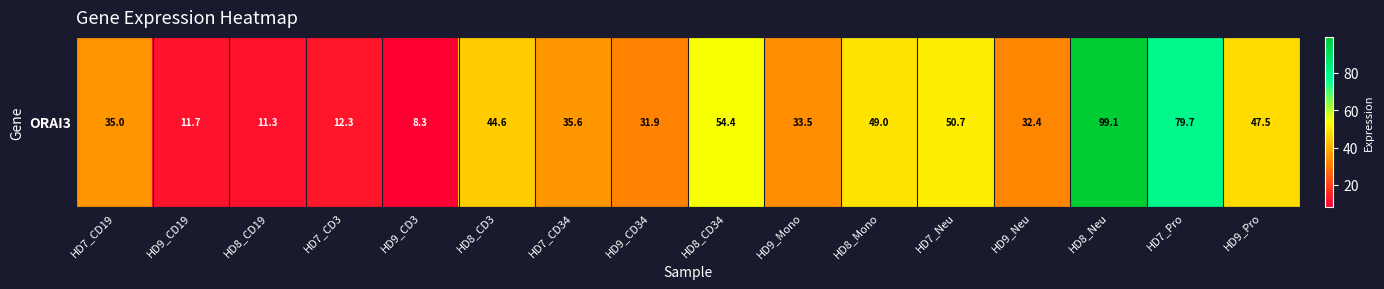

At which category does the chart reach its peak across all series?

HD8_Neu